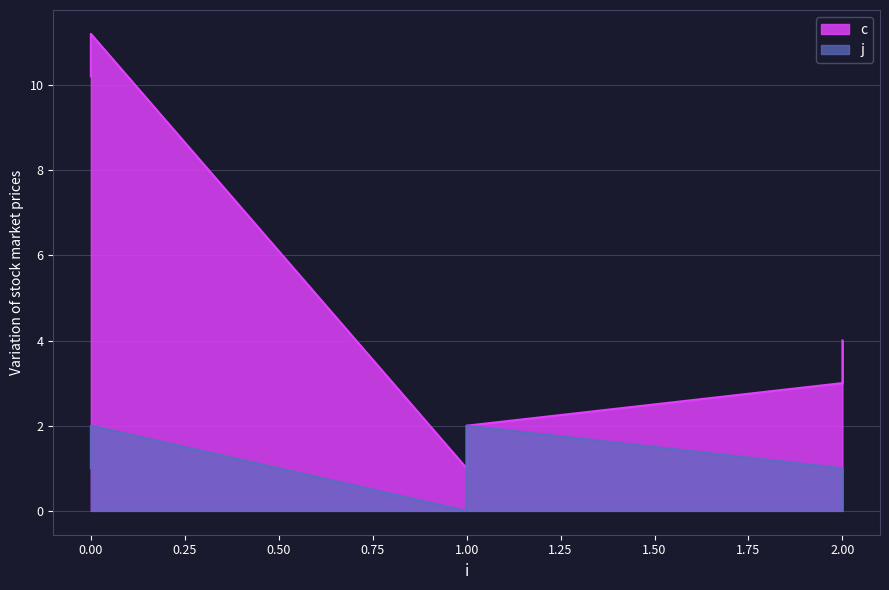

The value of j at 2 is 0.6. True or false?

False